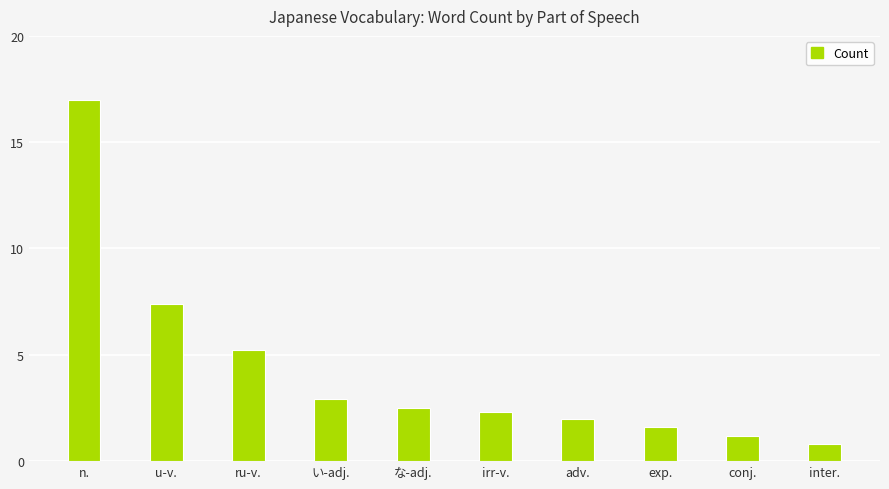

At which label is the value closest to 8?

u-v.